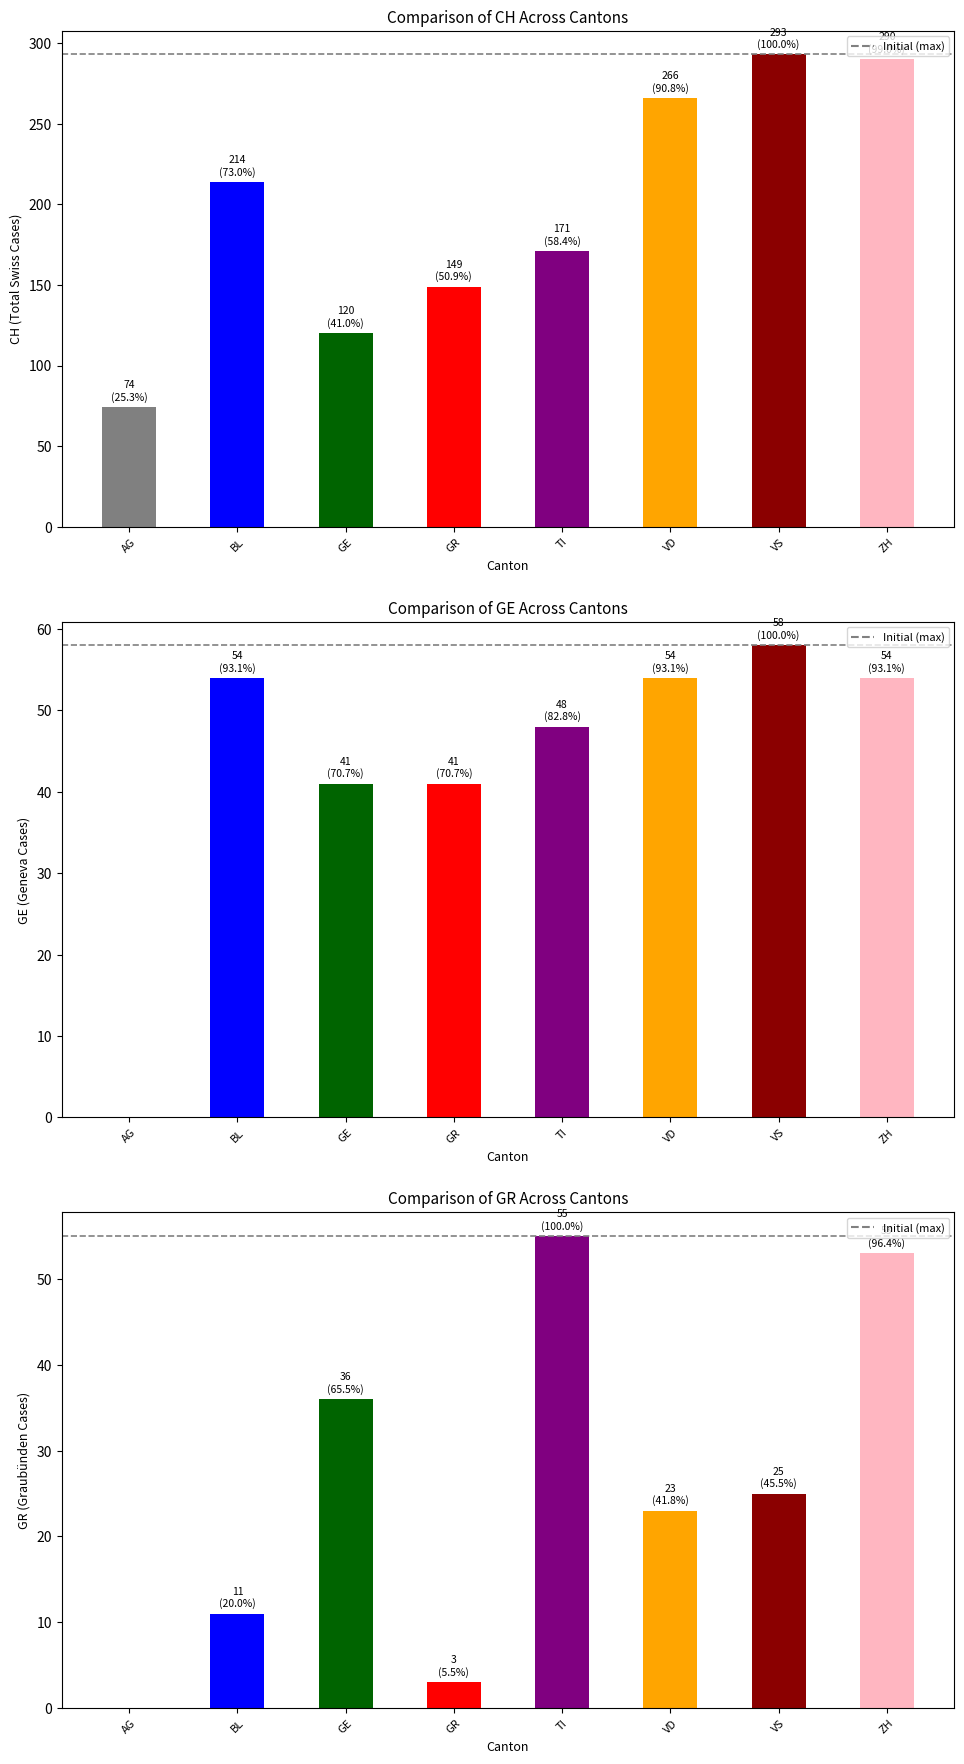

Read the GE value at TI.

48